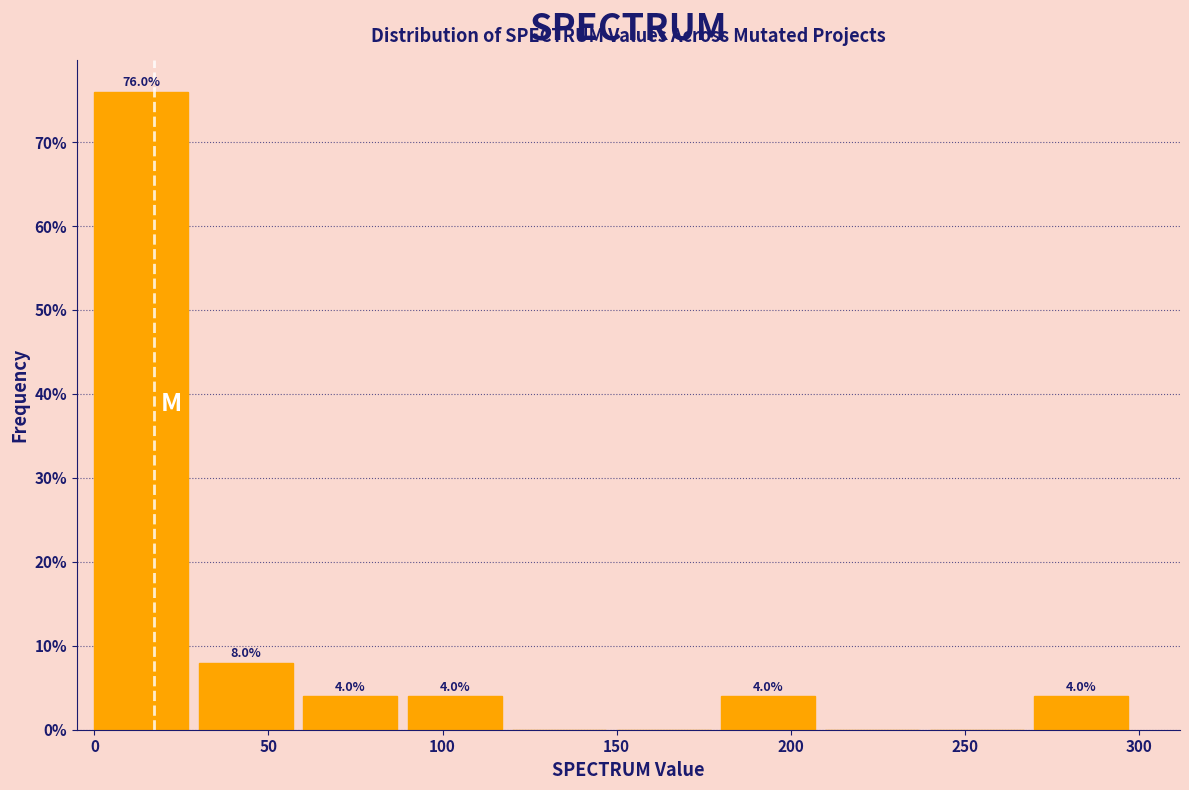

Over which range of the x-axis is the bar tallest?

0 to 30